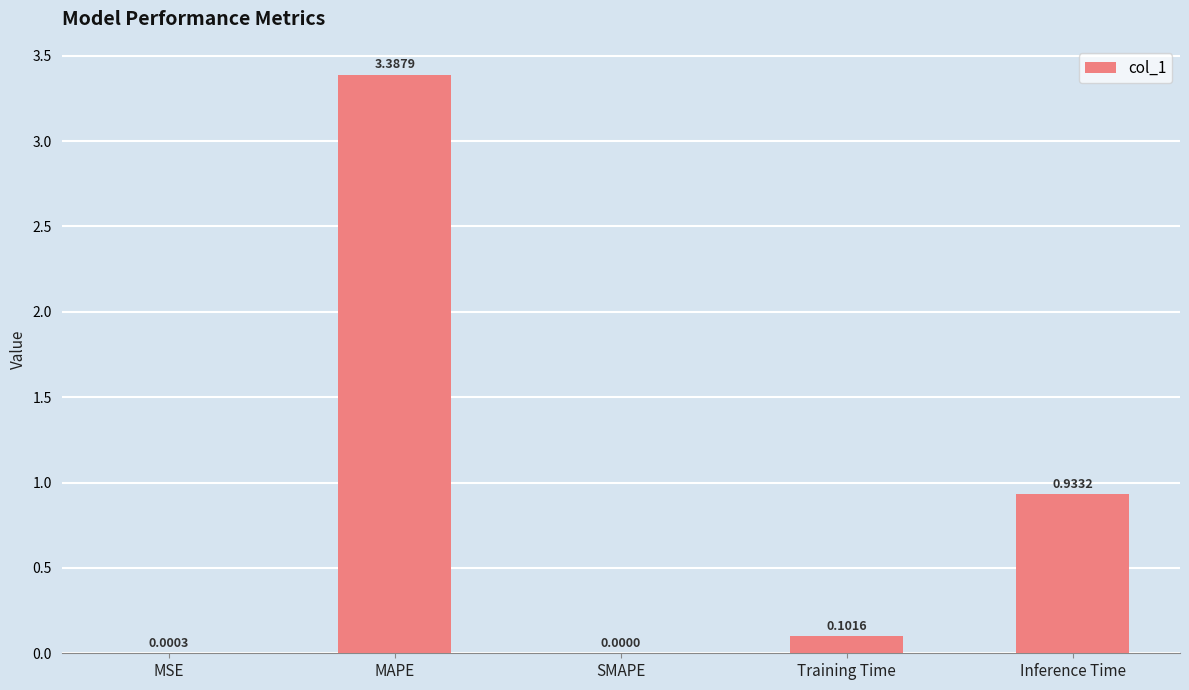

What is the change in value from MAPE to Inference Time?

-2.5